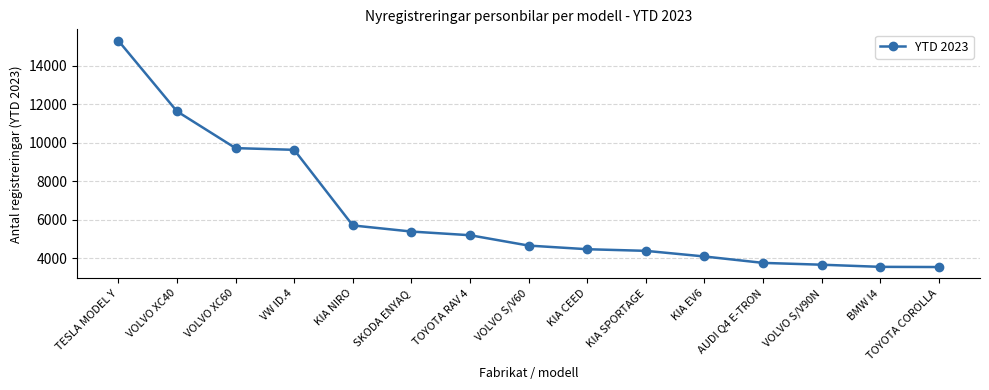

Is it true that the value at KIA NIRO is 9725?

False